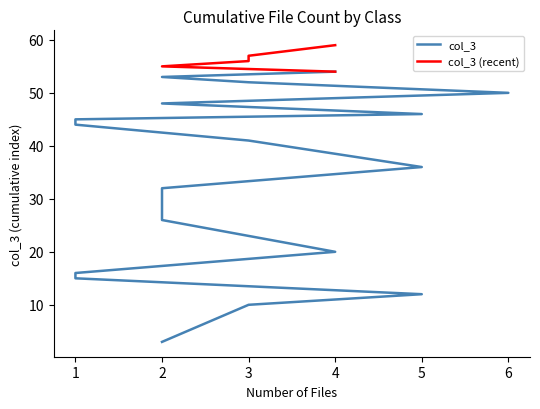

How many data points are above 45?

11